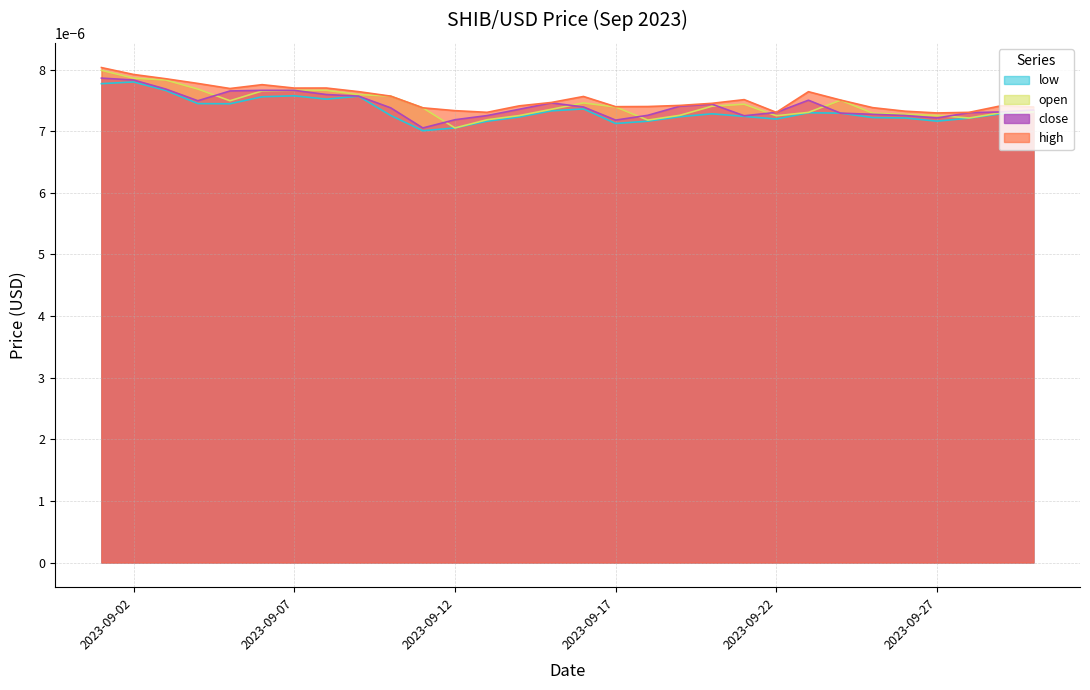

The value of high at 2023-09-14 is 0.0. True or false?

True